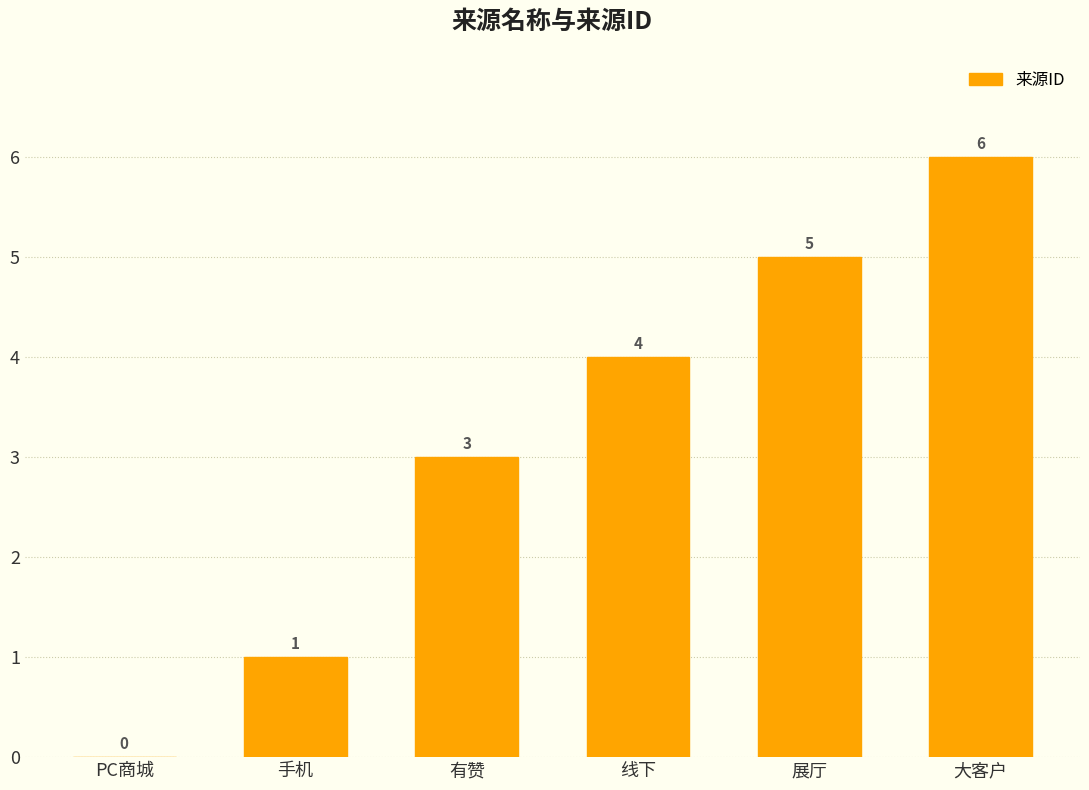

What is the greatest value displayed?

6